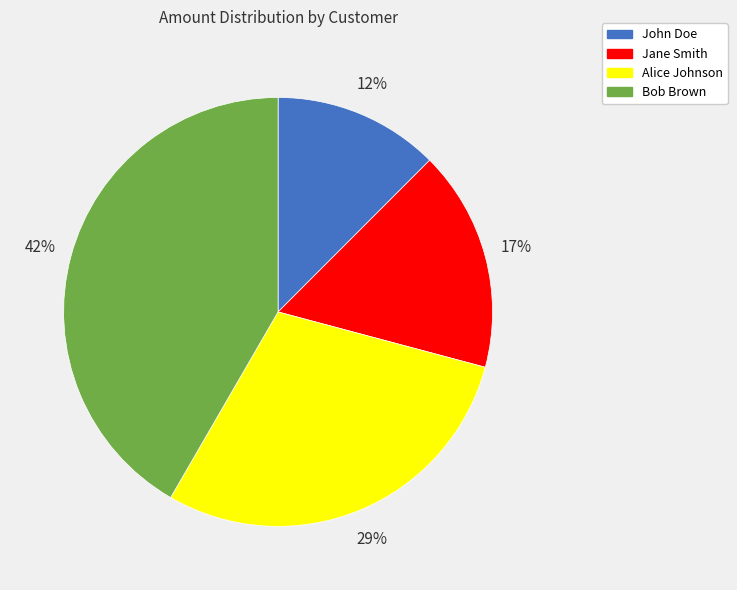

Does Jane Smith represent more than half of the total?

No